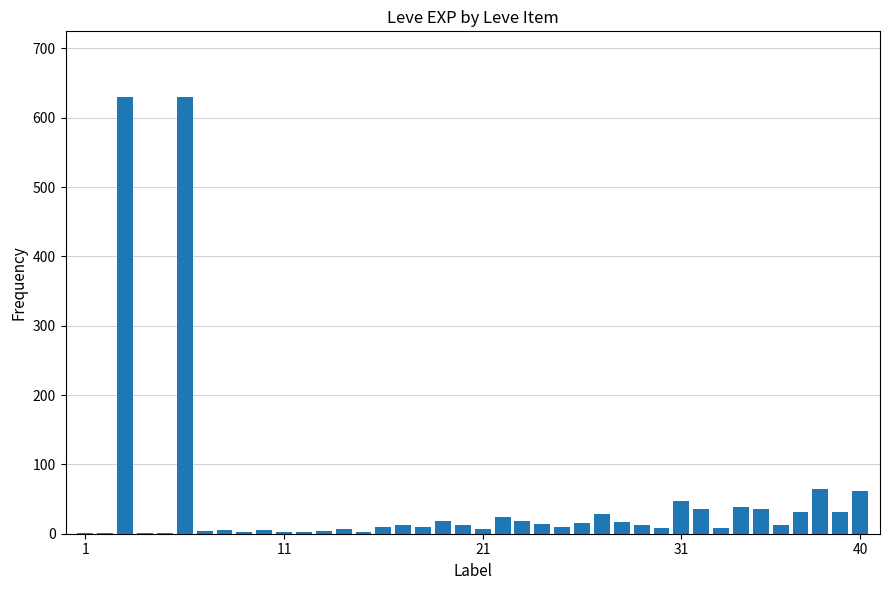

What is the maximum value shown in the chart?

630